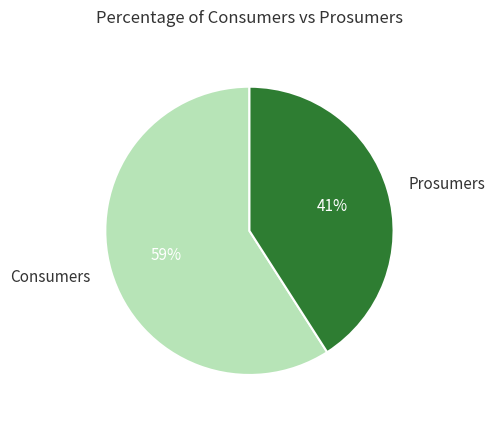

Rank the categories by value from lowest to highest.

Prosumers, Consumers